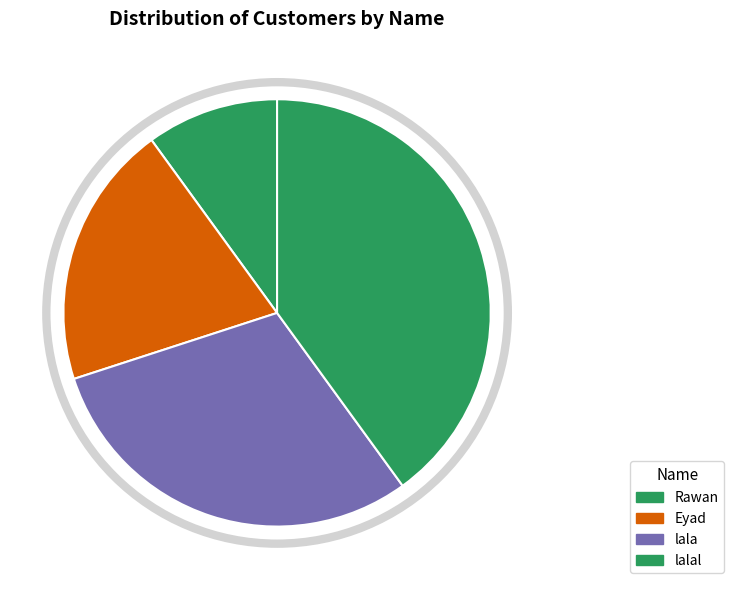

How many segments does this pie chart have?

4